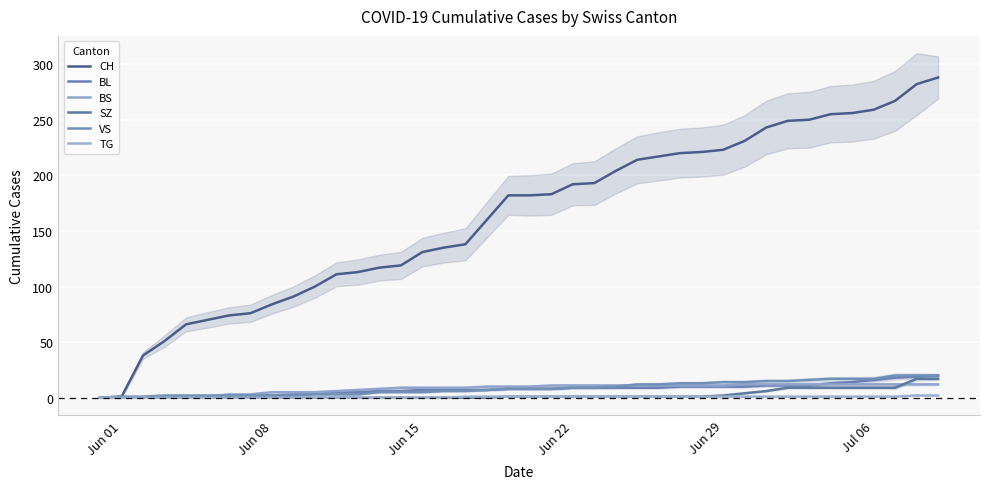

List the series in order of their peak value, highest first.

CH, BL, VS, SZ, BS, TG